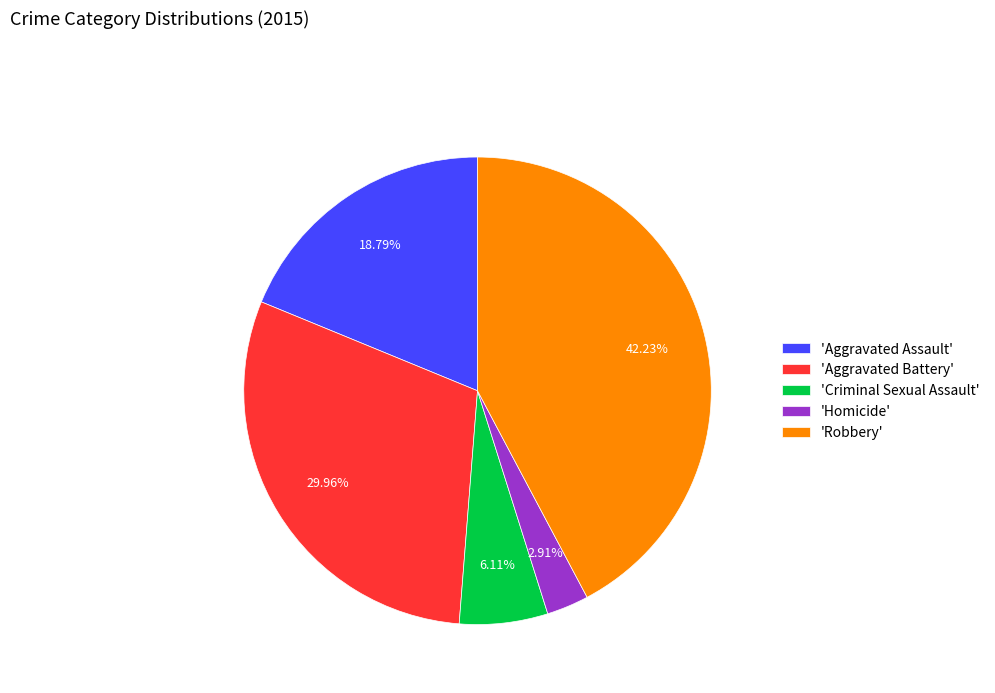

Approximately how many times larger is the value at 'Aggravated Assault' compared to 'Criminal Sexual Assault'?

3.1